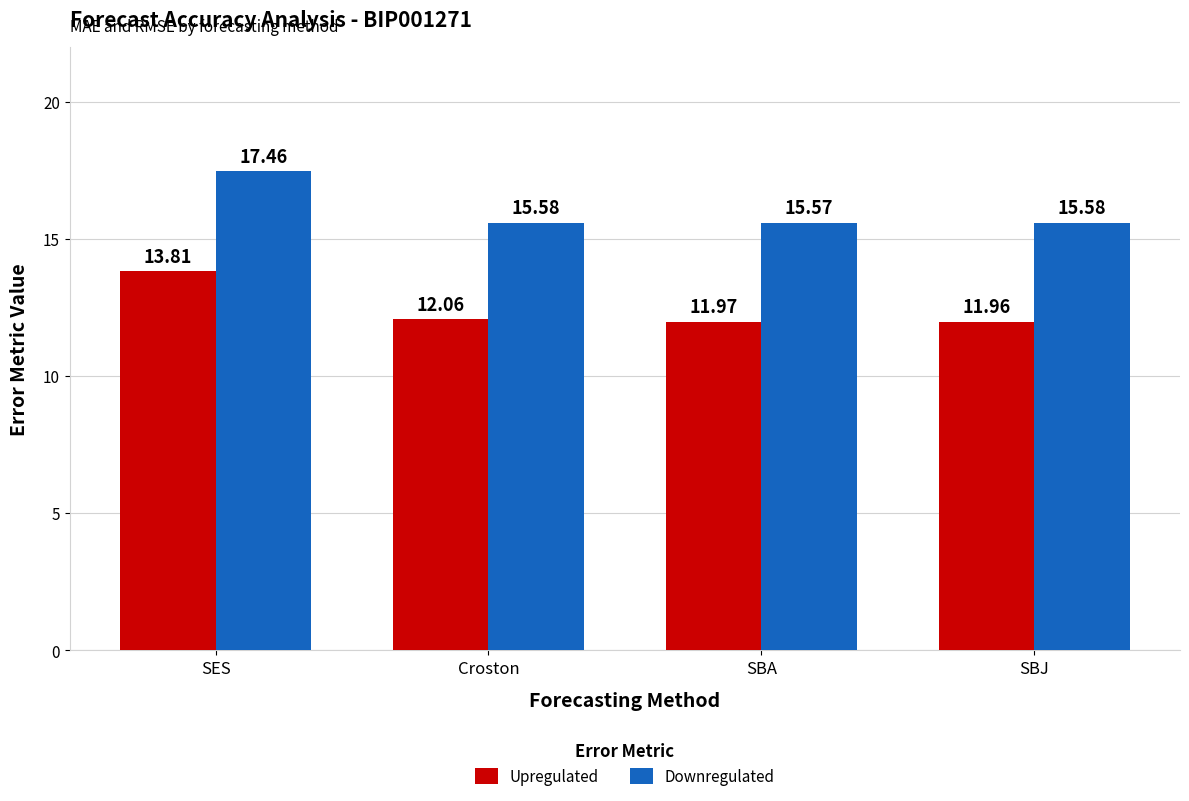

Reading left to right, extract all data points from this chart.

Upregulated: SES=13.8	Croston=12.1	SBA=12.0	SBJ=12.0
Downregulated: SES=17.5	Croston=15.6	SBA=15.6	SBJ=15.6